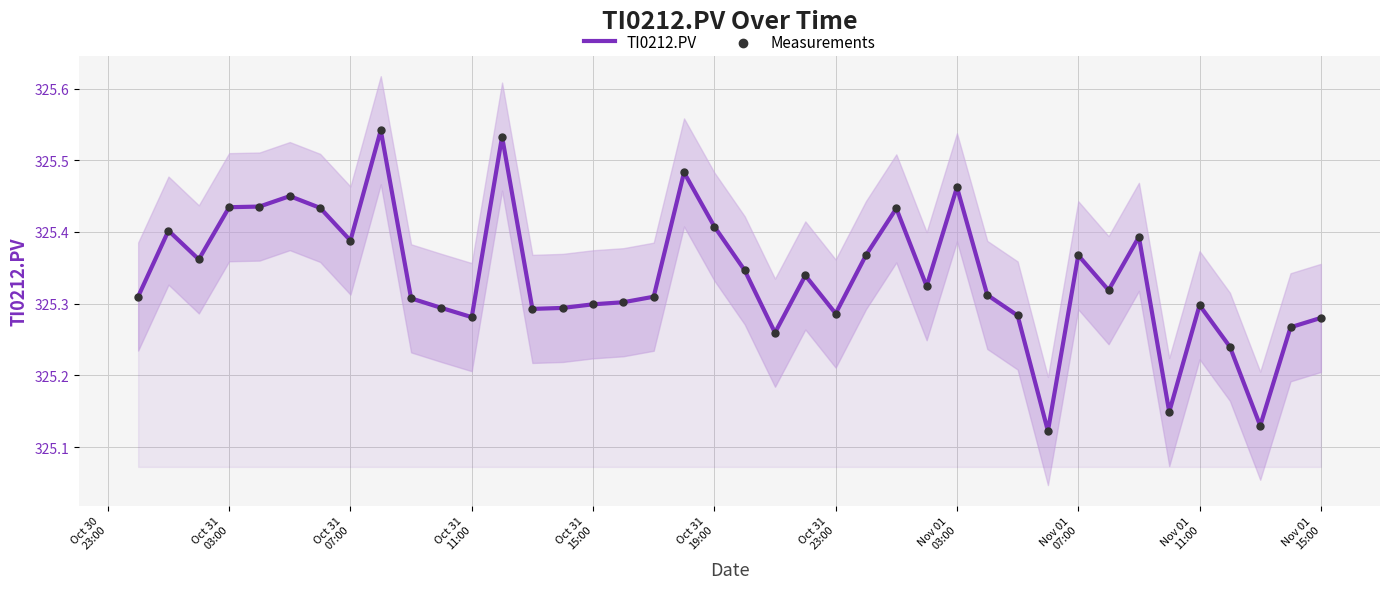

Which series has the largest total across all categories?

TI0212.PV